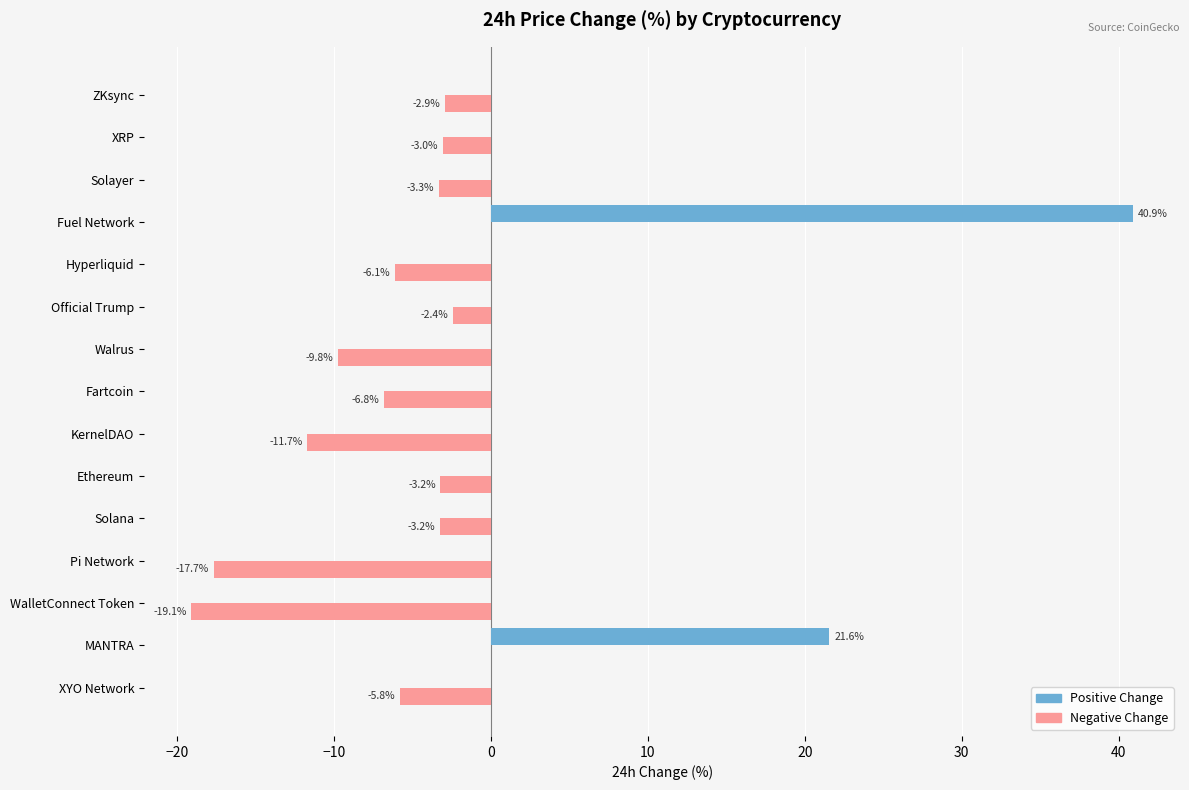

What is the total value across all series at Pi Network?

-17.7